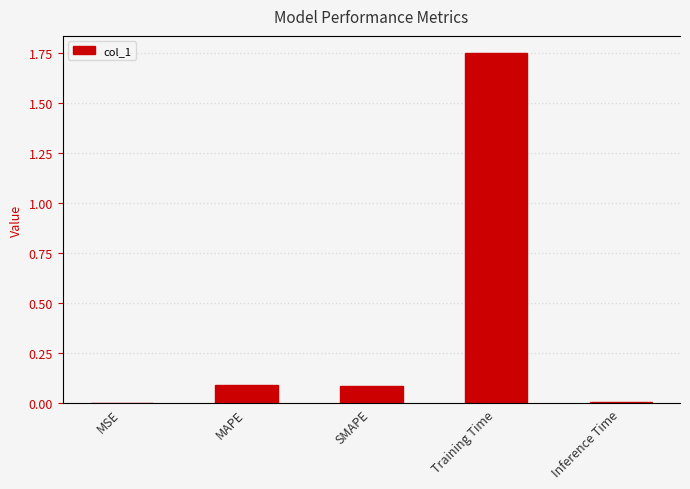

Approximately how many times larger is the value at SMAPE compared to Training Time?

0.1